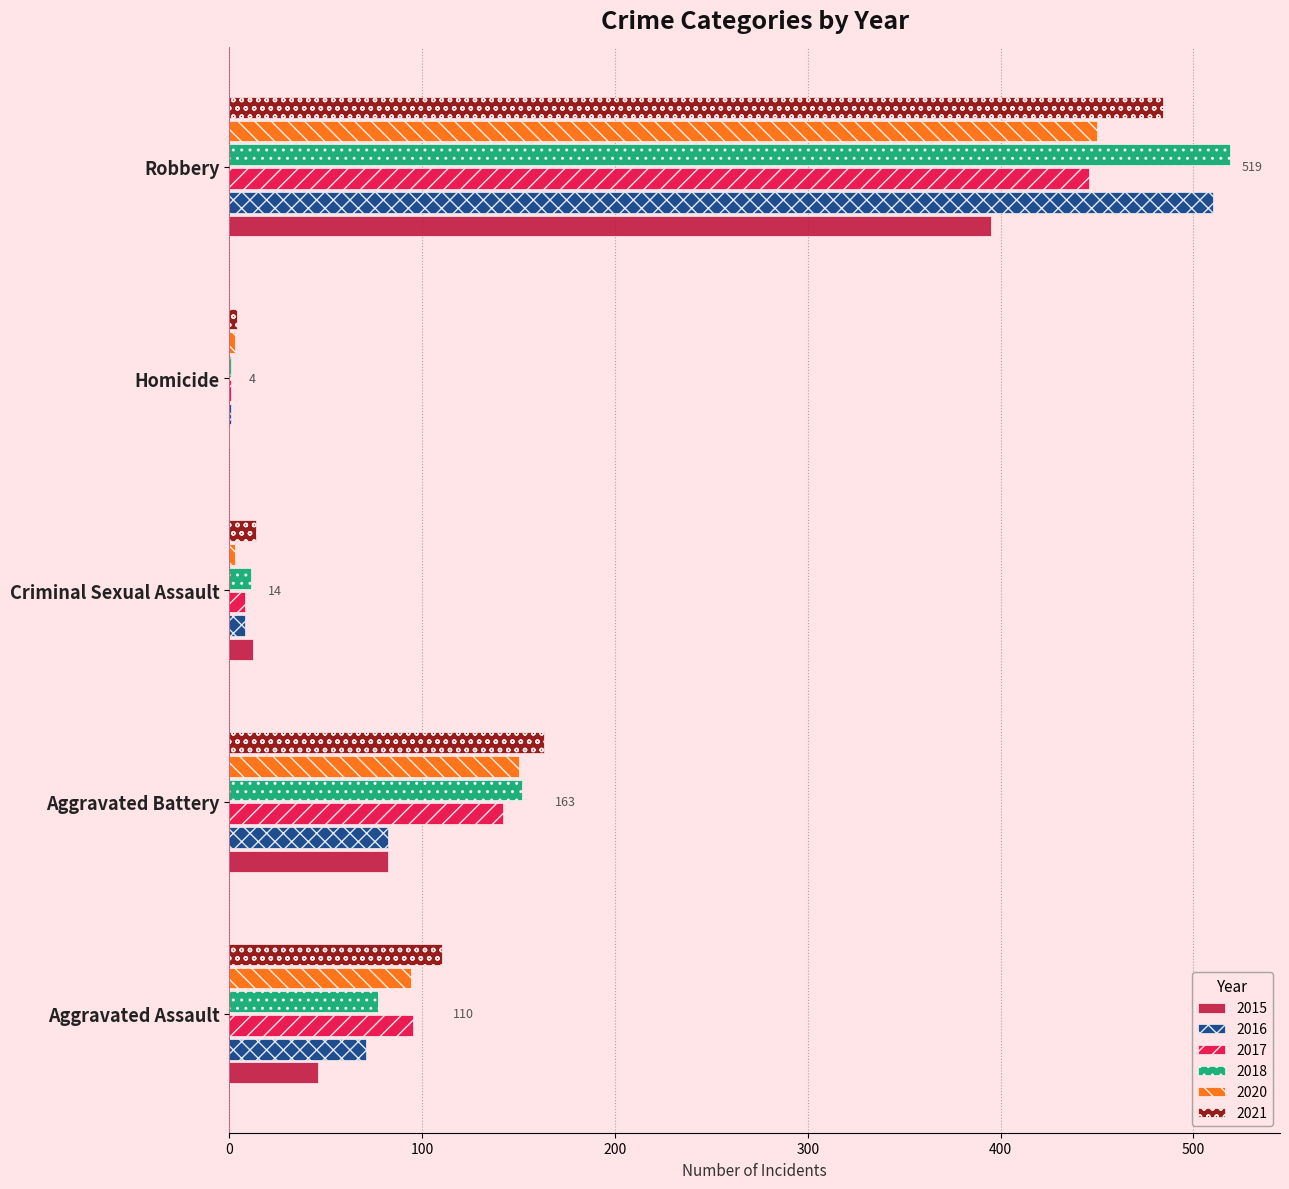

At which category is the sum across all series the highest?

Robbery